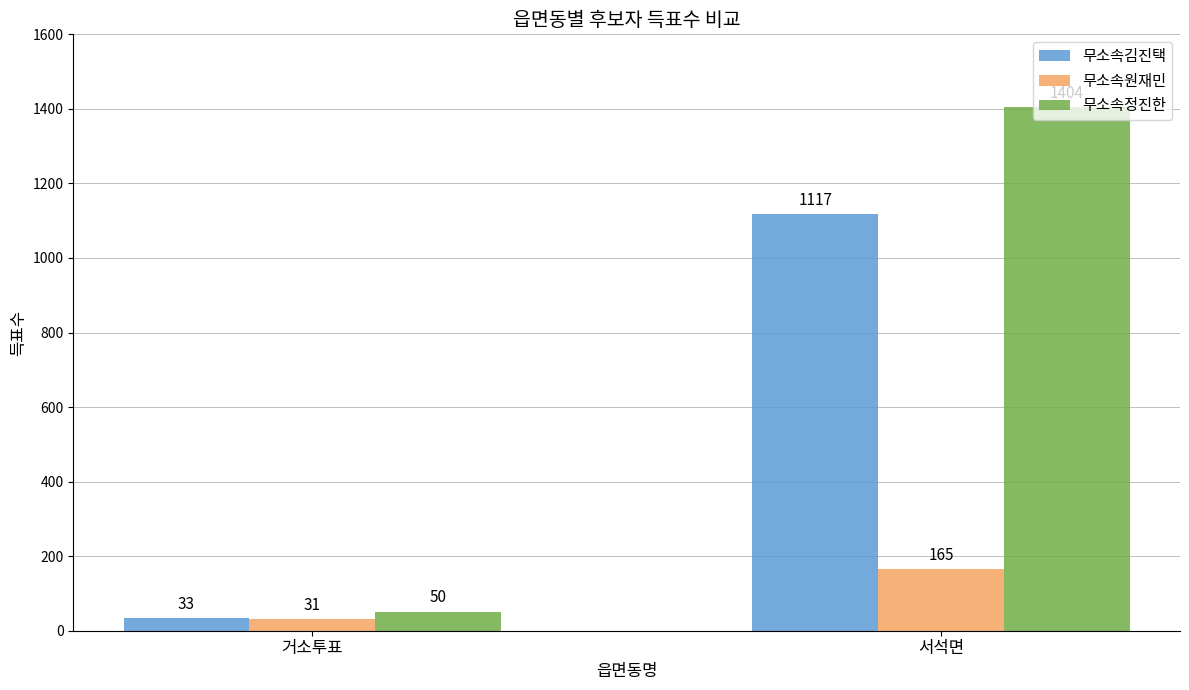

How many bars are there in total?

6